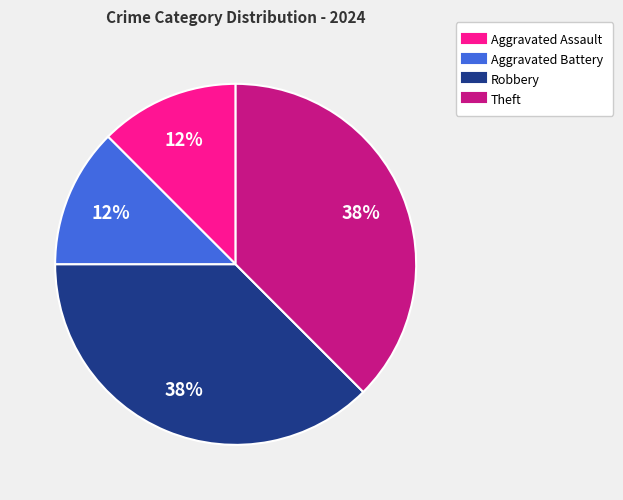

Is there a majority slice in this chart?

No